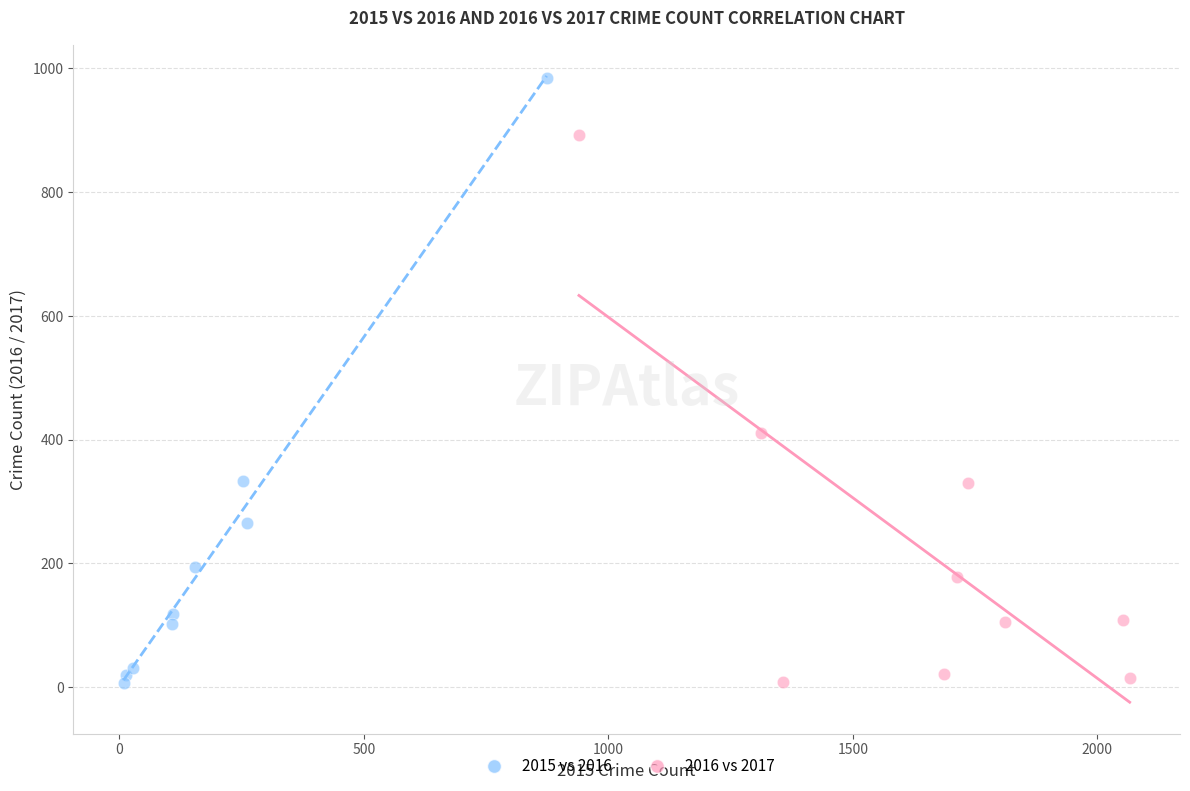

Which series has the largest Y range (max minus min)?

2015 vs 2016